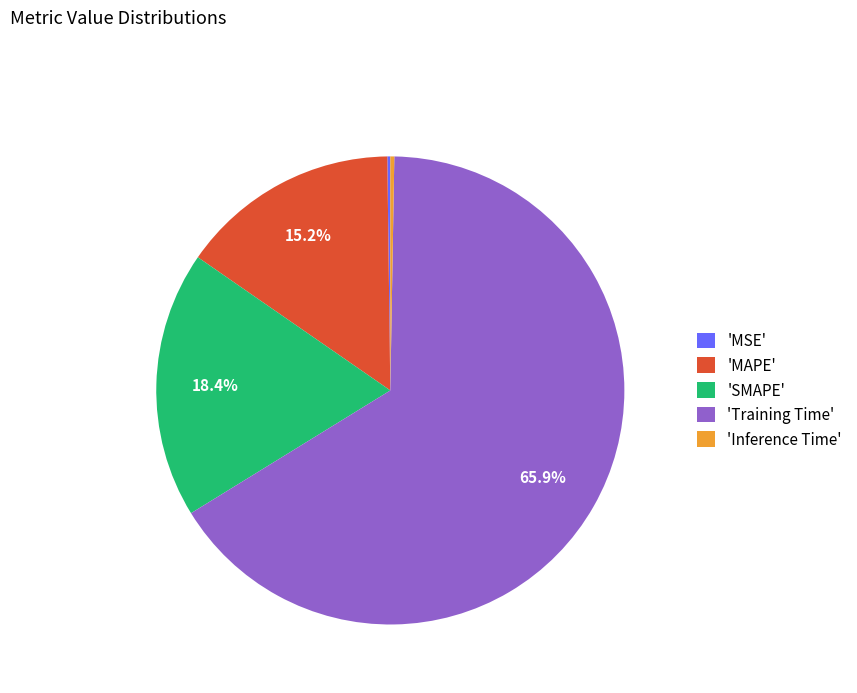

Between 'SMAPE' and 'Training Time', which is larger?

'Training Time'